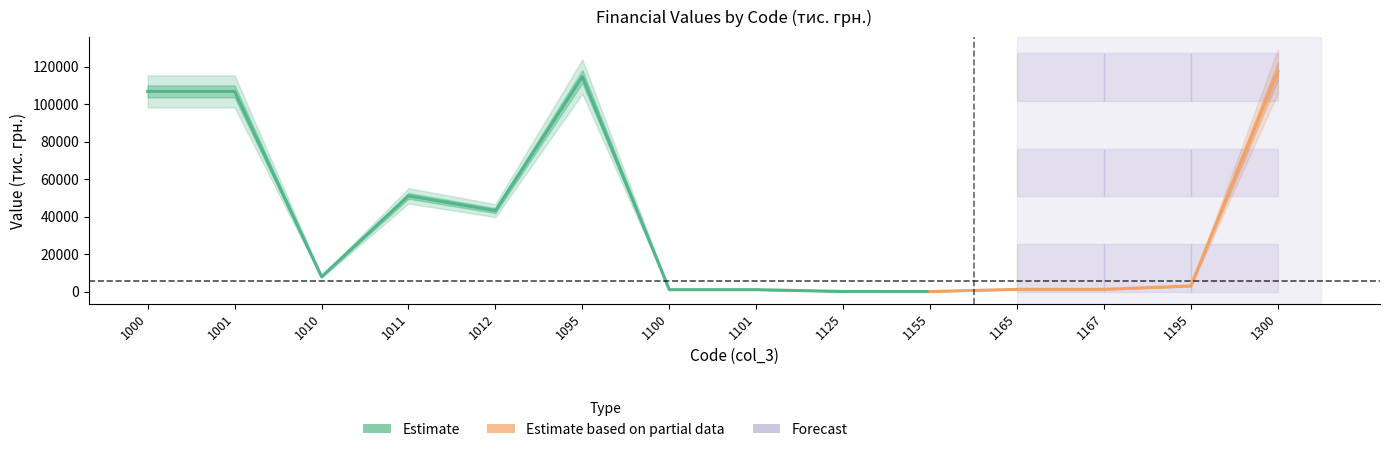

What is the value of the Estimate point at the 13th from the left?

1287